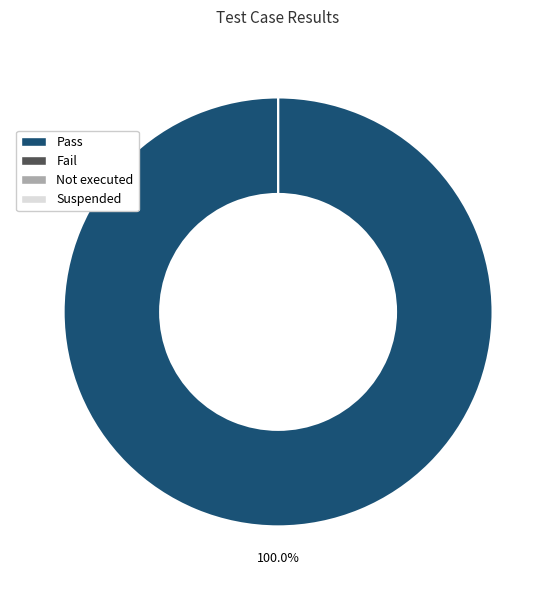

Does Pass represent more than half of the total?

Yes